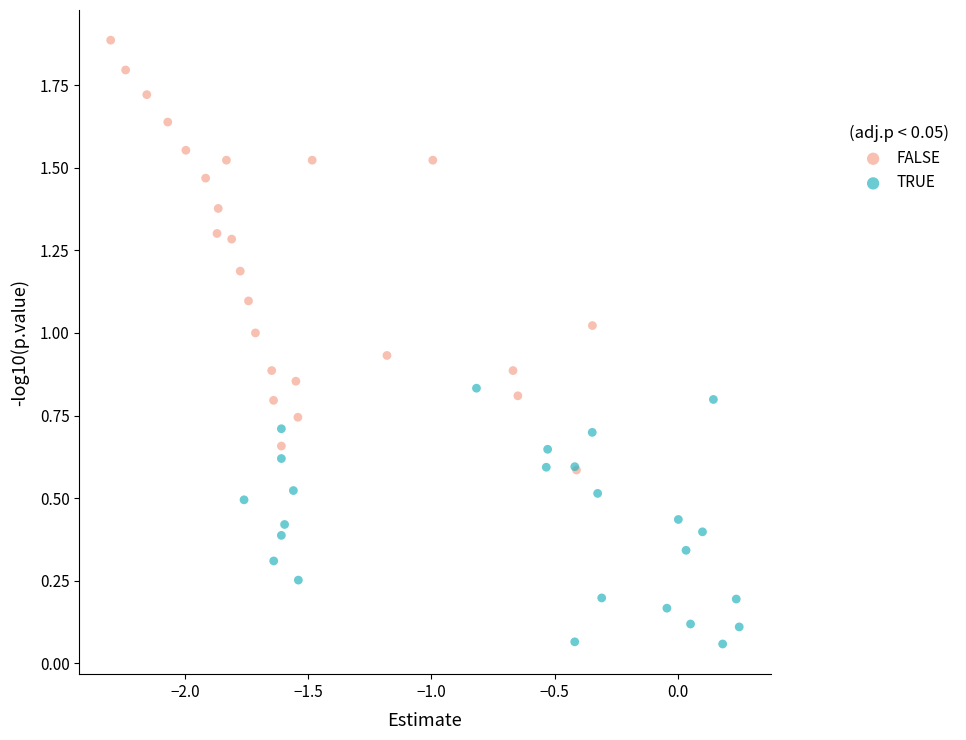

Which series contains the lowest Y value?

TRUE